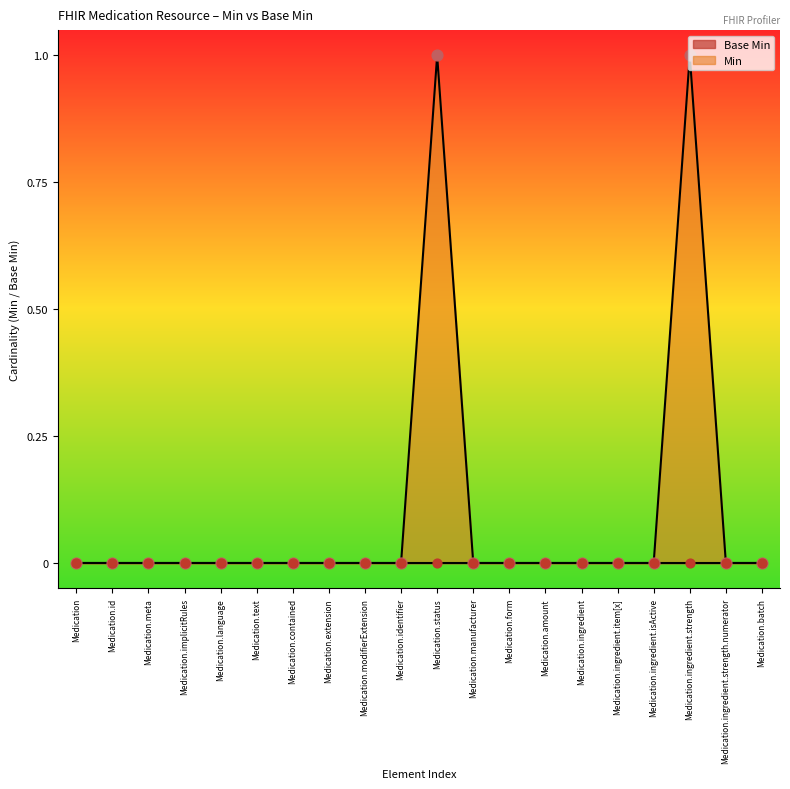

What is the change in value from Medication.form to Medication.ingredient.strength?

+1